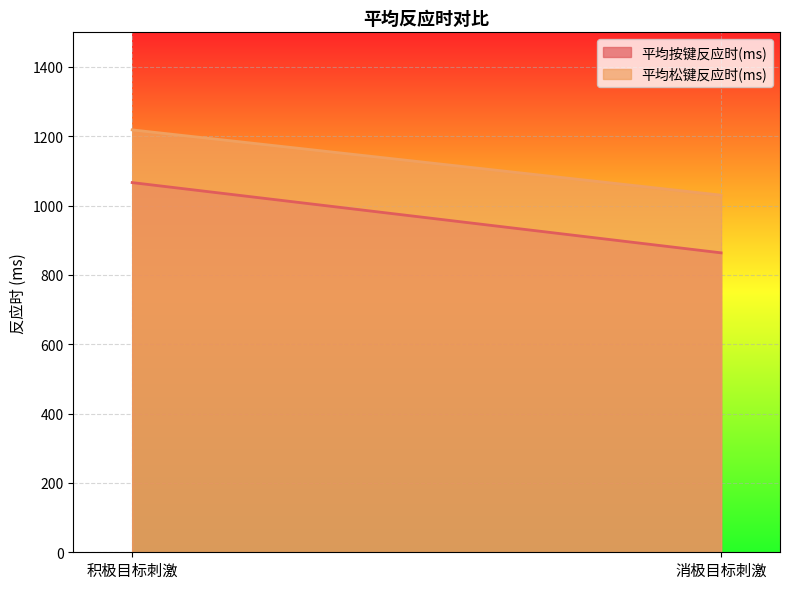

At which category is the sum across all series the highest?

积极目标刺激